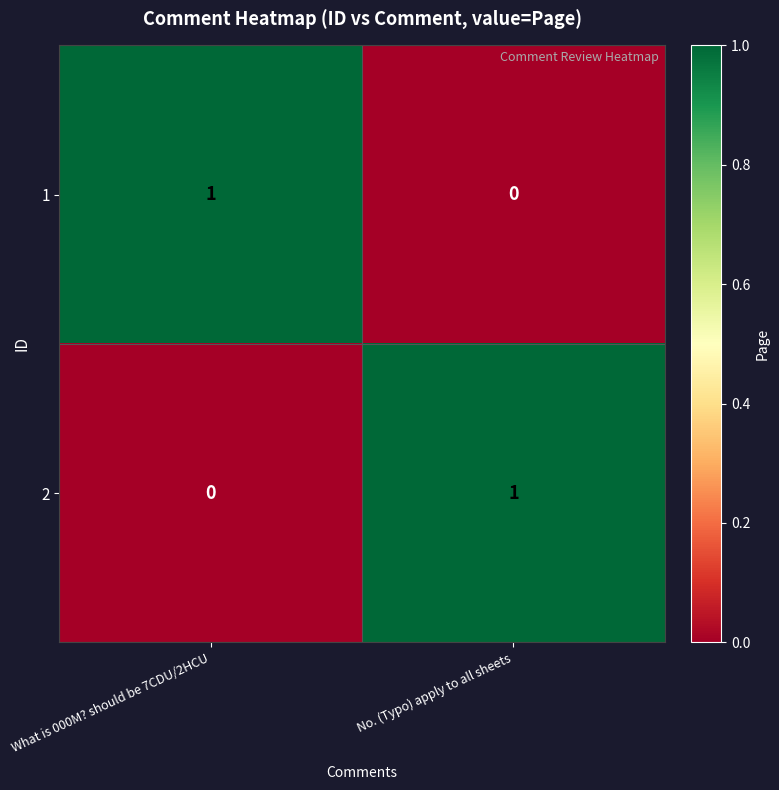

The 2 series shows 1 at No. (Typo) apply to all sheets. True or false?

True